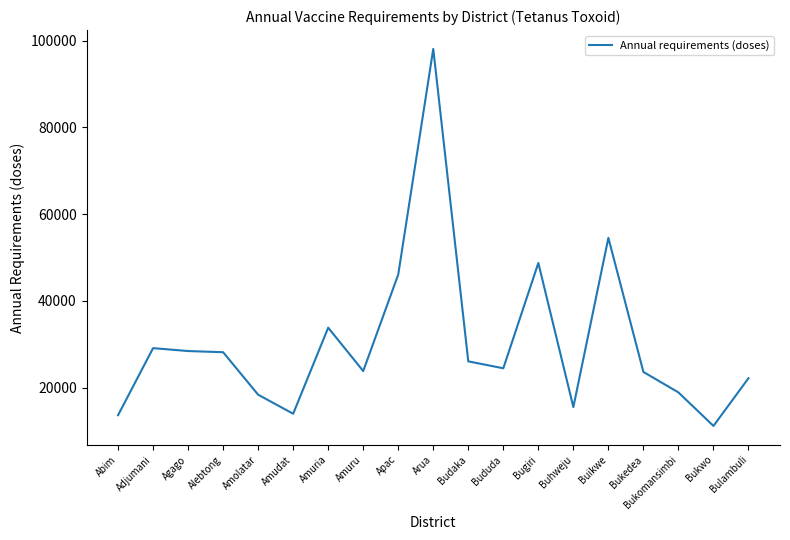

The value at Apac is 78144.9. True or false?

False